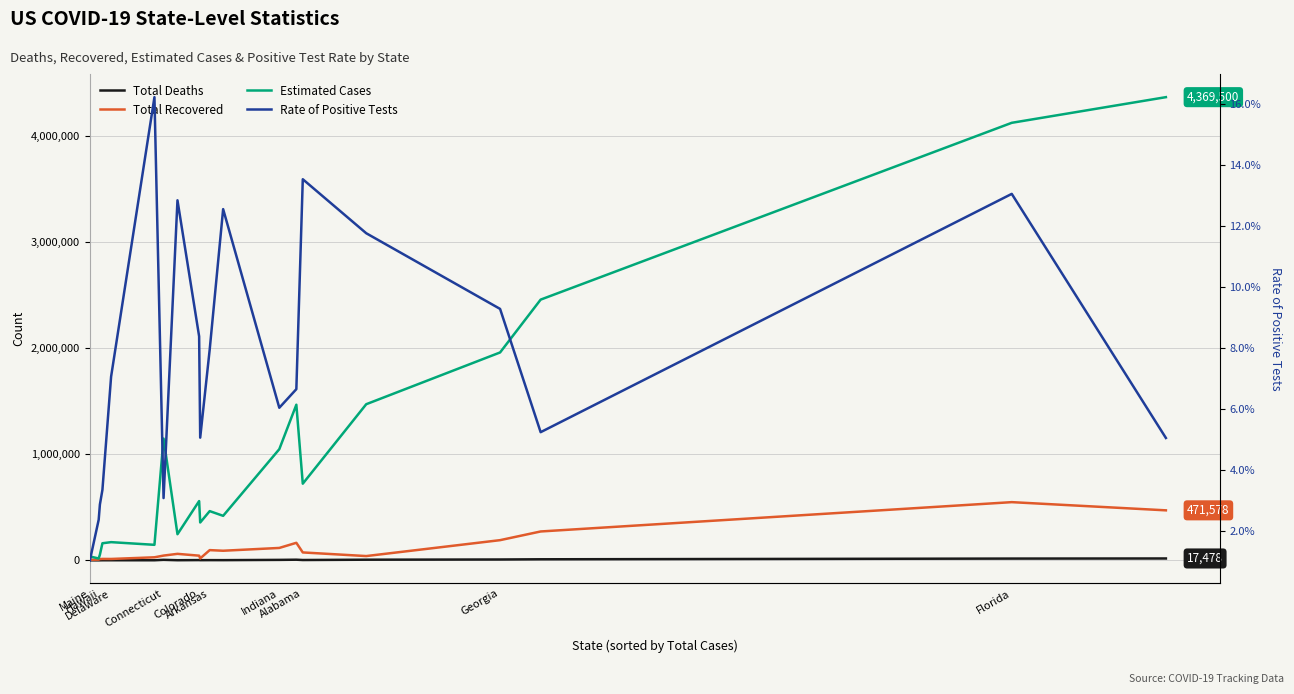

What is the total value across all series at Florida?

4692881.1